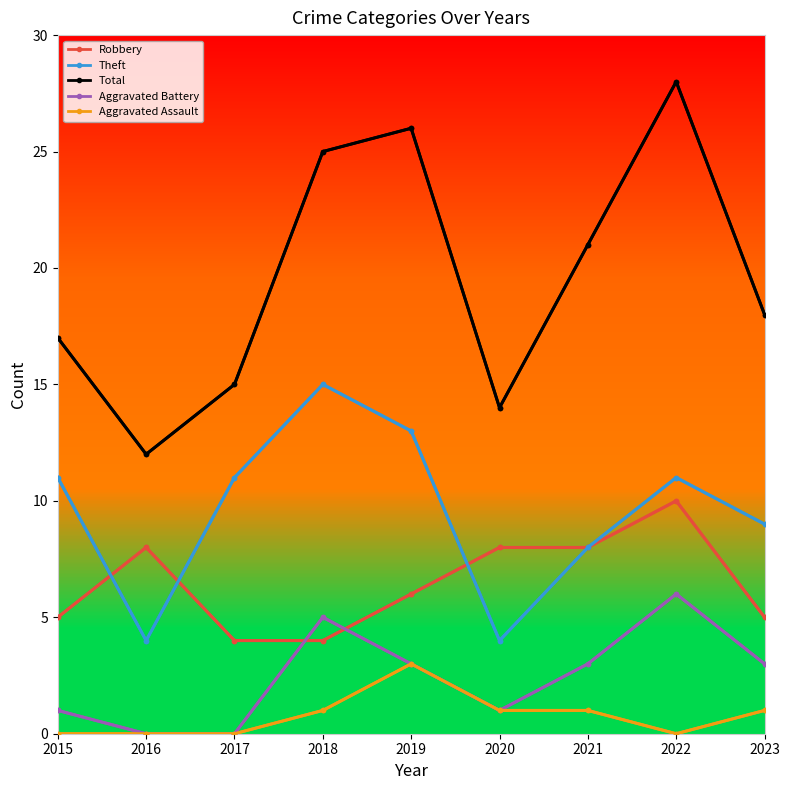

How many interior local peaks does the Aggravated Battery series have?

2